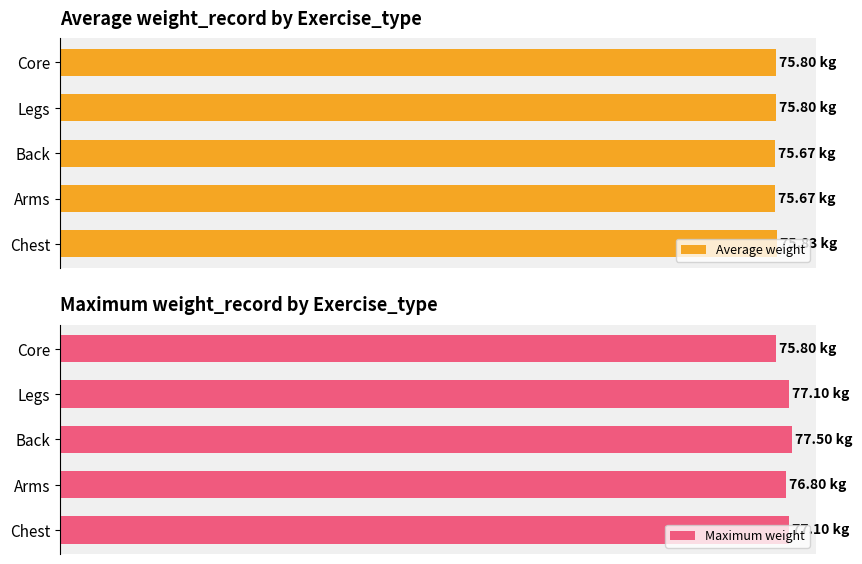

What is the maximum value for Average weight?

75.8